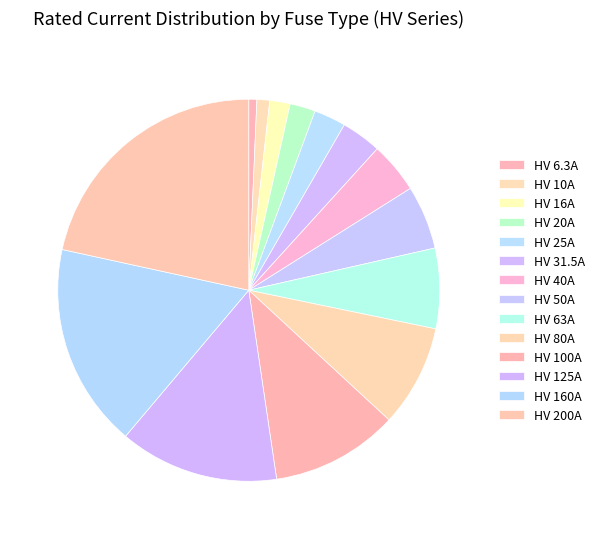

Between HV 160A and HV 125A, which is larger?

HV 160A